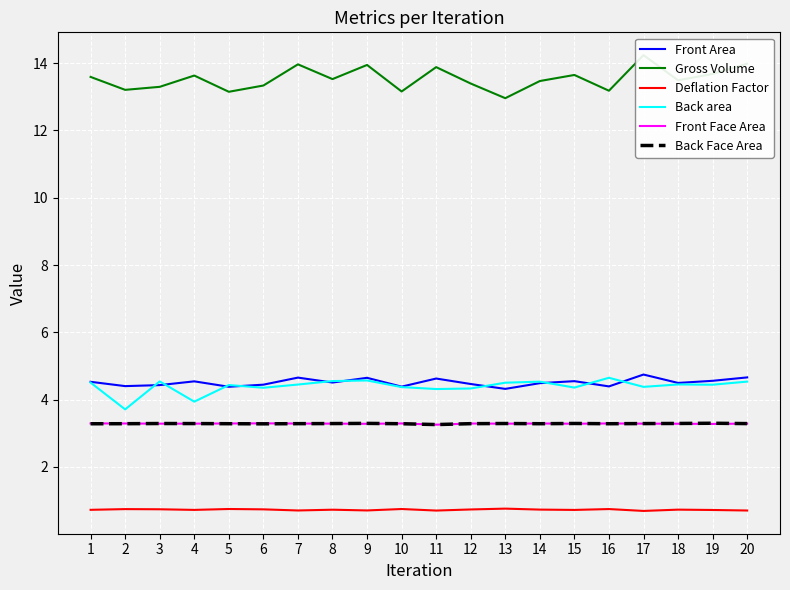

The Front Area series shows 7.7 at 1. True or false?

False